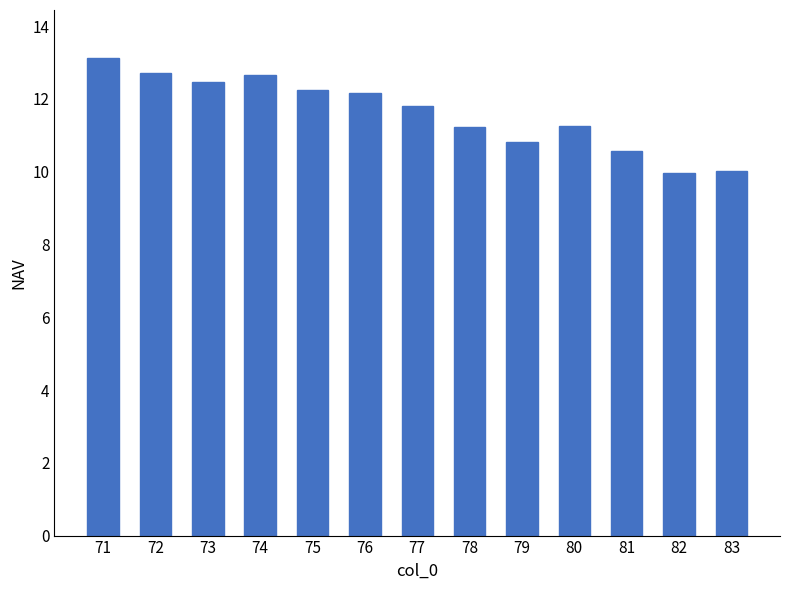

What is the ratio of the value at 81 to the value at 80?

0.9